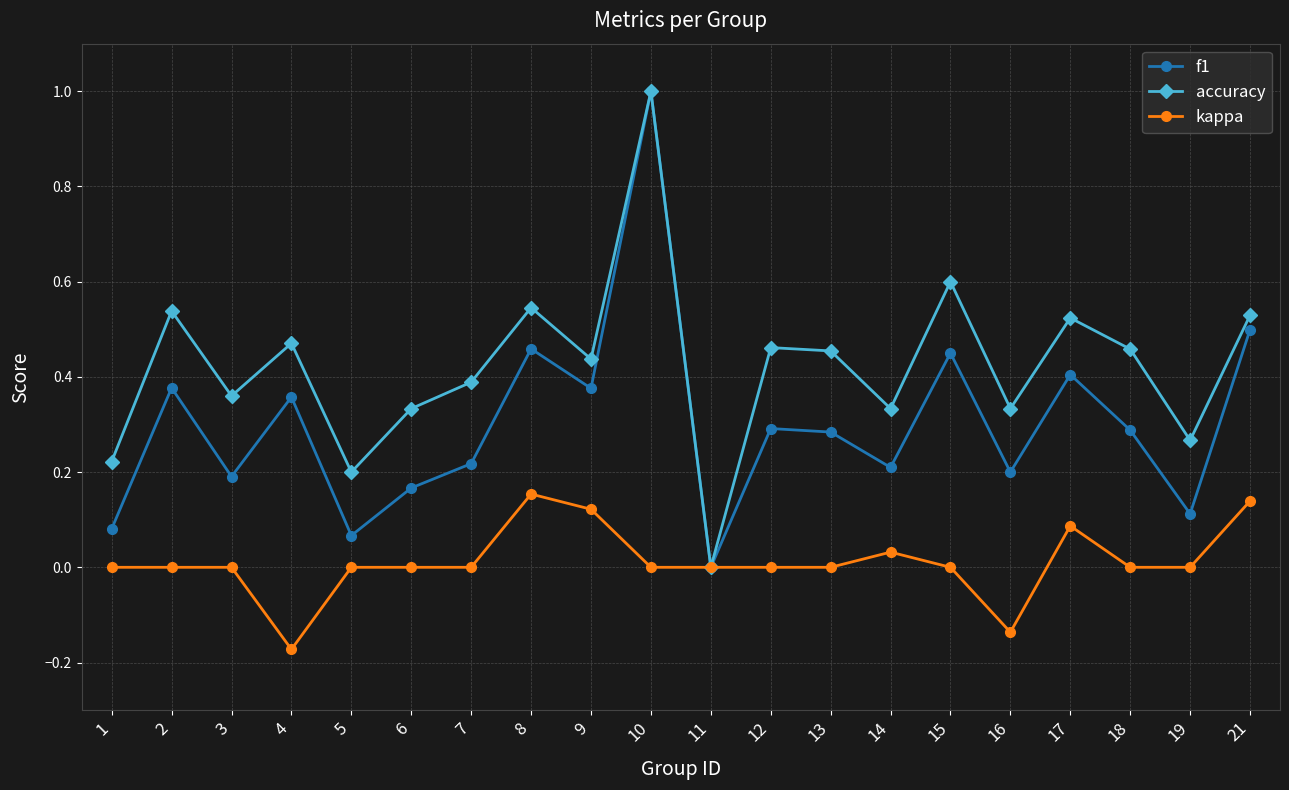

List the series in order of their overall mean, highest first.

accuracy, f1, kappa